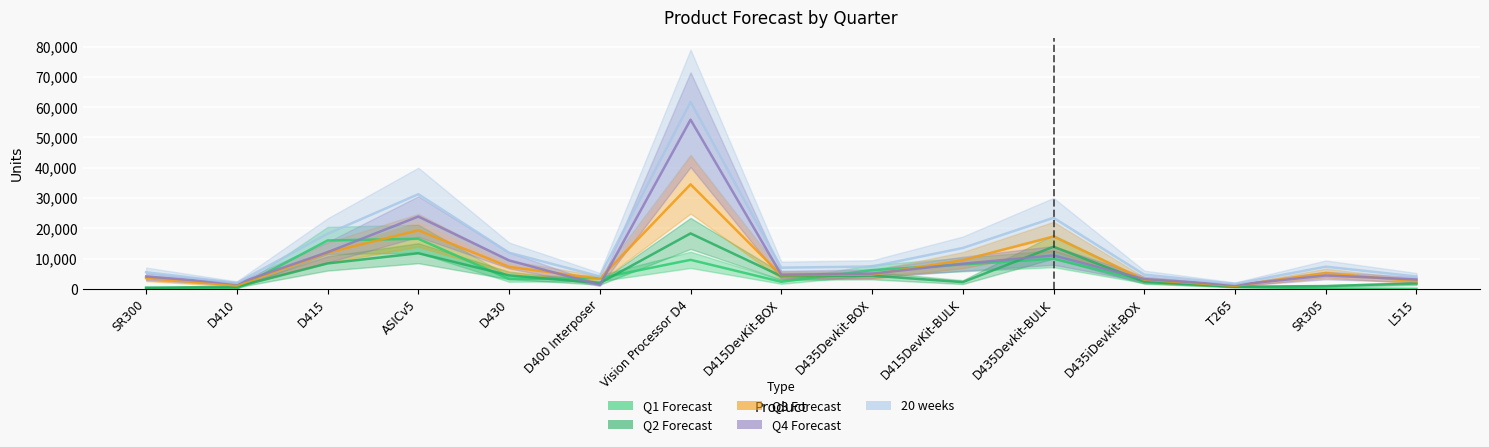

How many intersections are there between Q1 Forecast and Q3 Forecast?

6